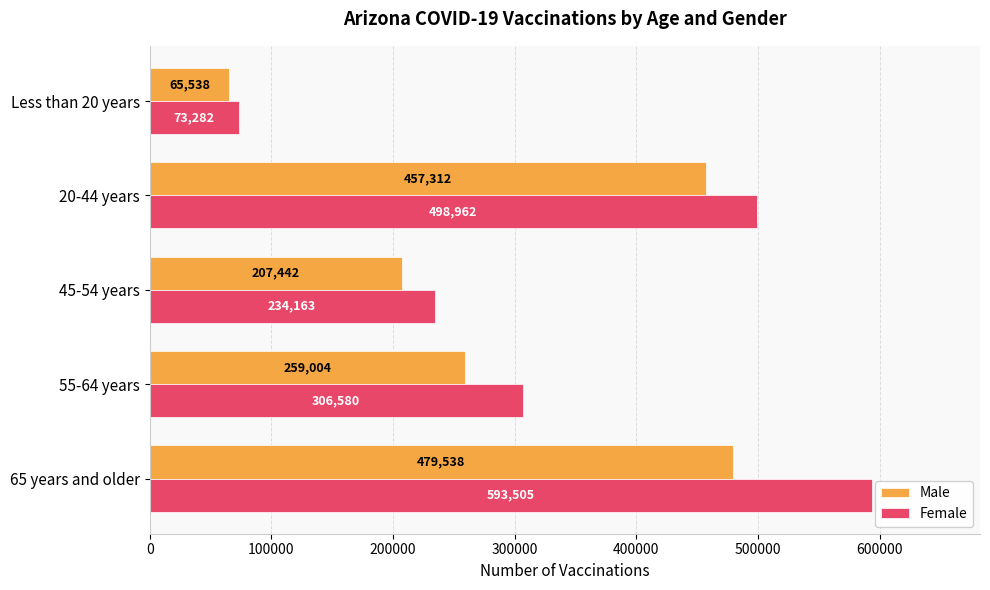

What is the maximum value for Male?

479538